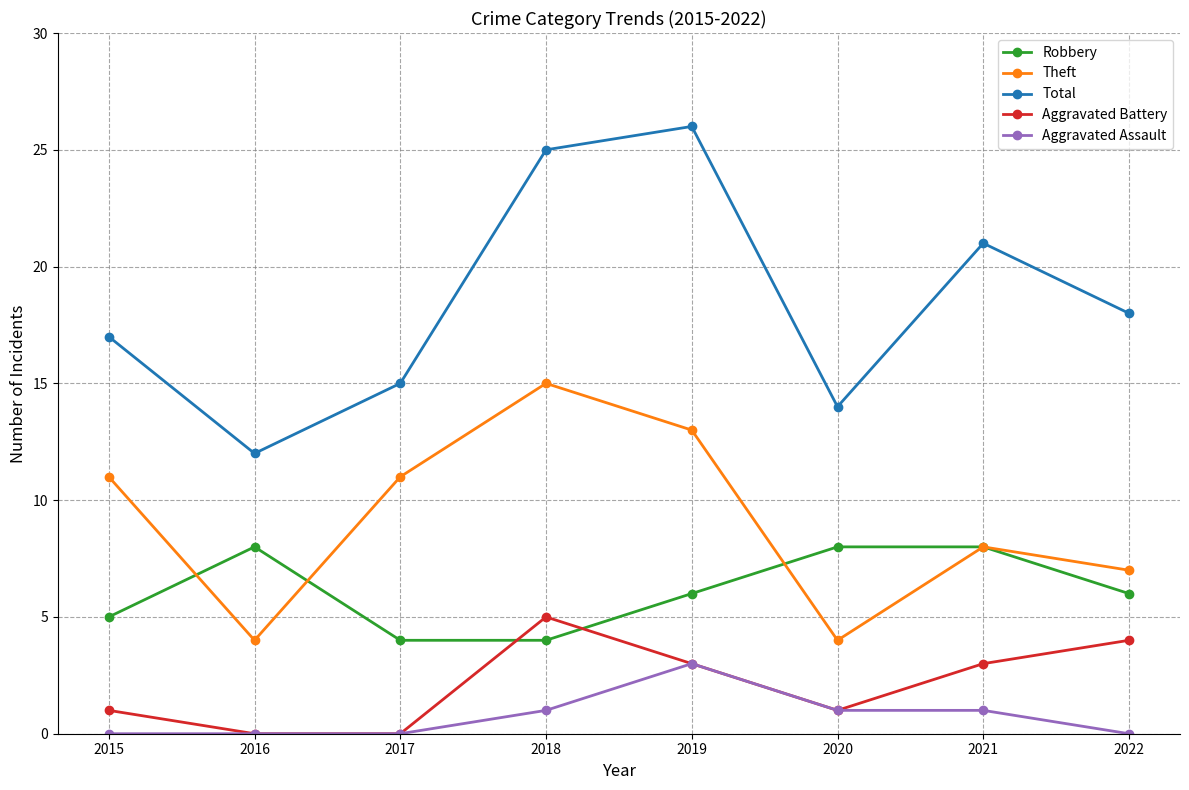

How many intersections are there between Robbery and Aggravated Battery?

2